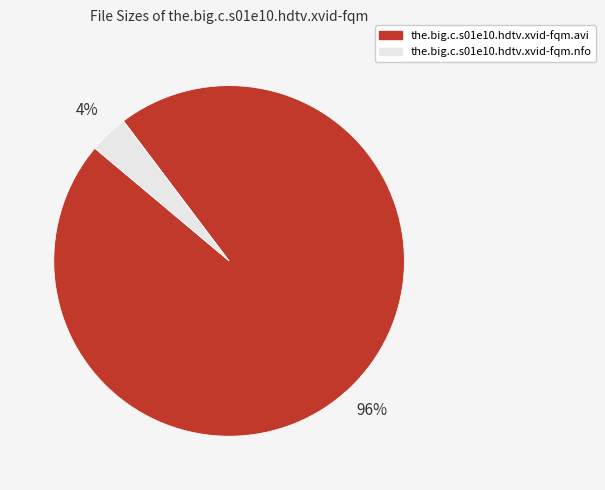

To the nearest percent, what is the average slice percentage?

50%